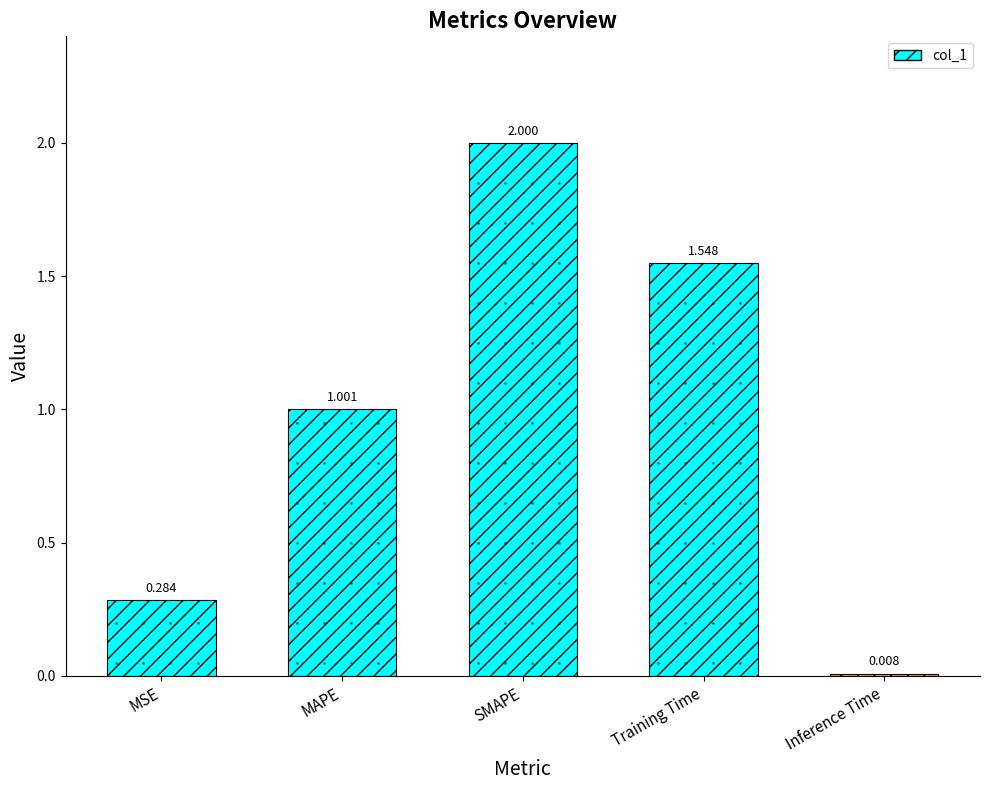

At which category does the chart reach its minimum across all series?

Inference Time